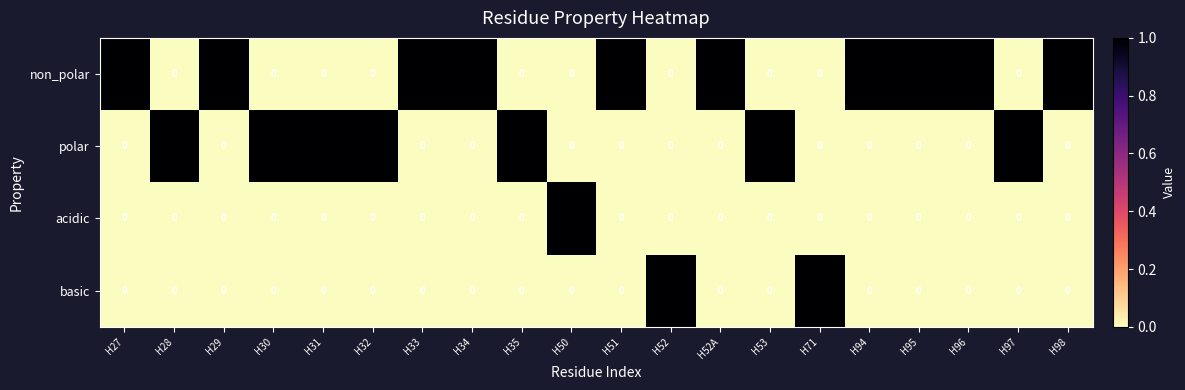

How many non_polar values are between 0 and 1?

20